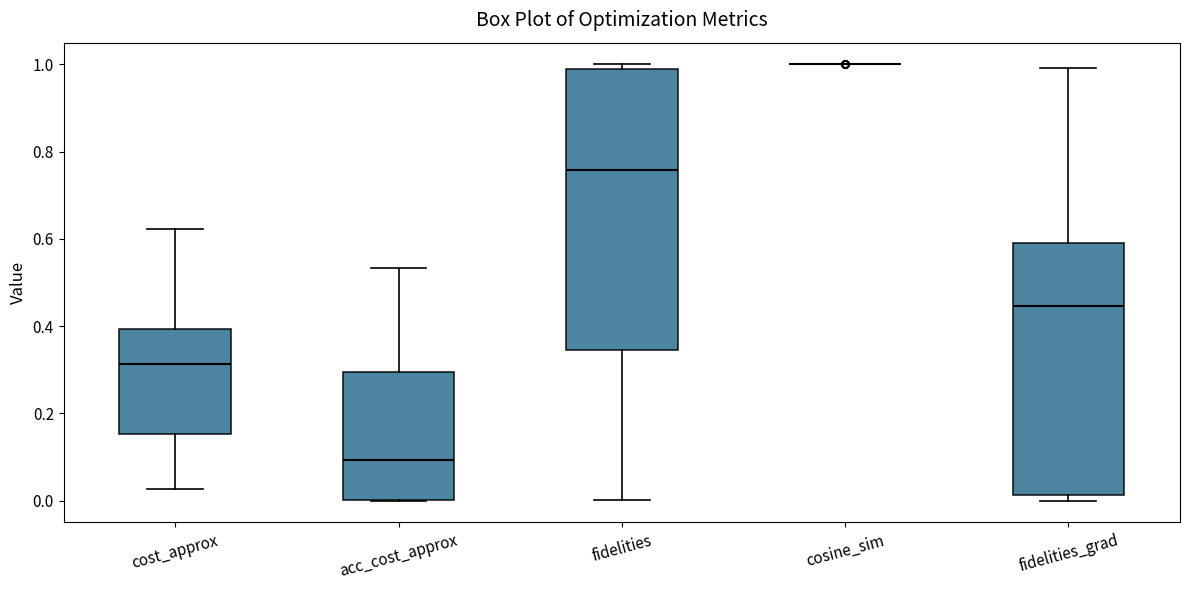

Where is the upper edge of the box for fidelities on the y-axis? The values are not printed on the chart, so give them approximately, as read against the axis.

1.00